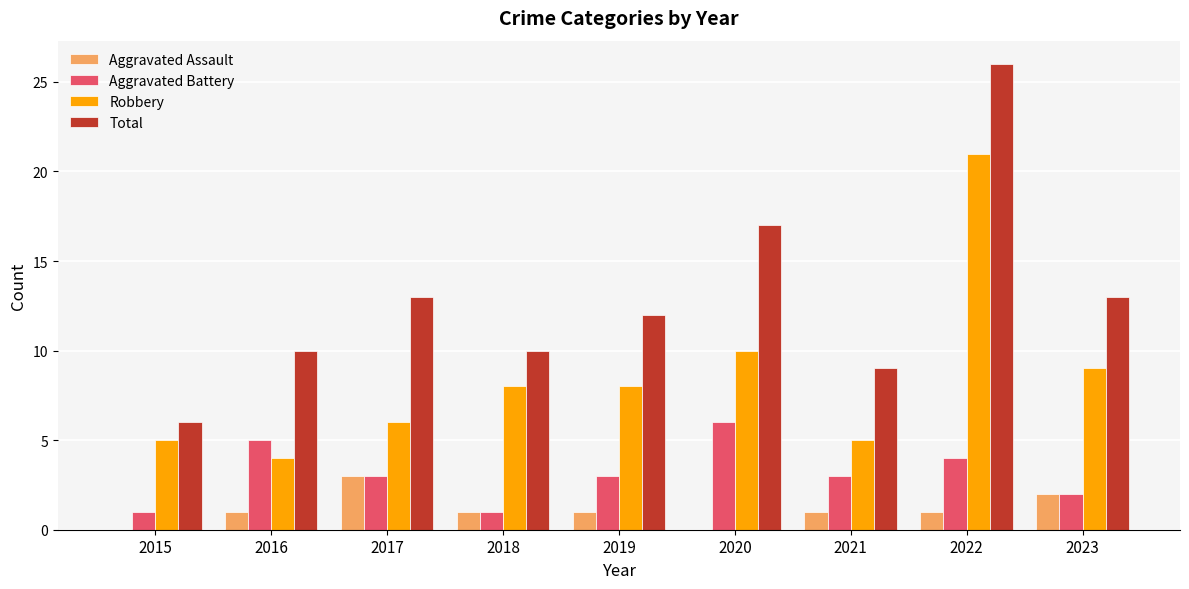

What is the approximate value of Total at 2016?

10